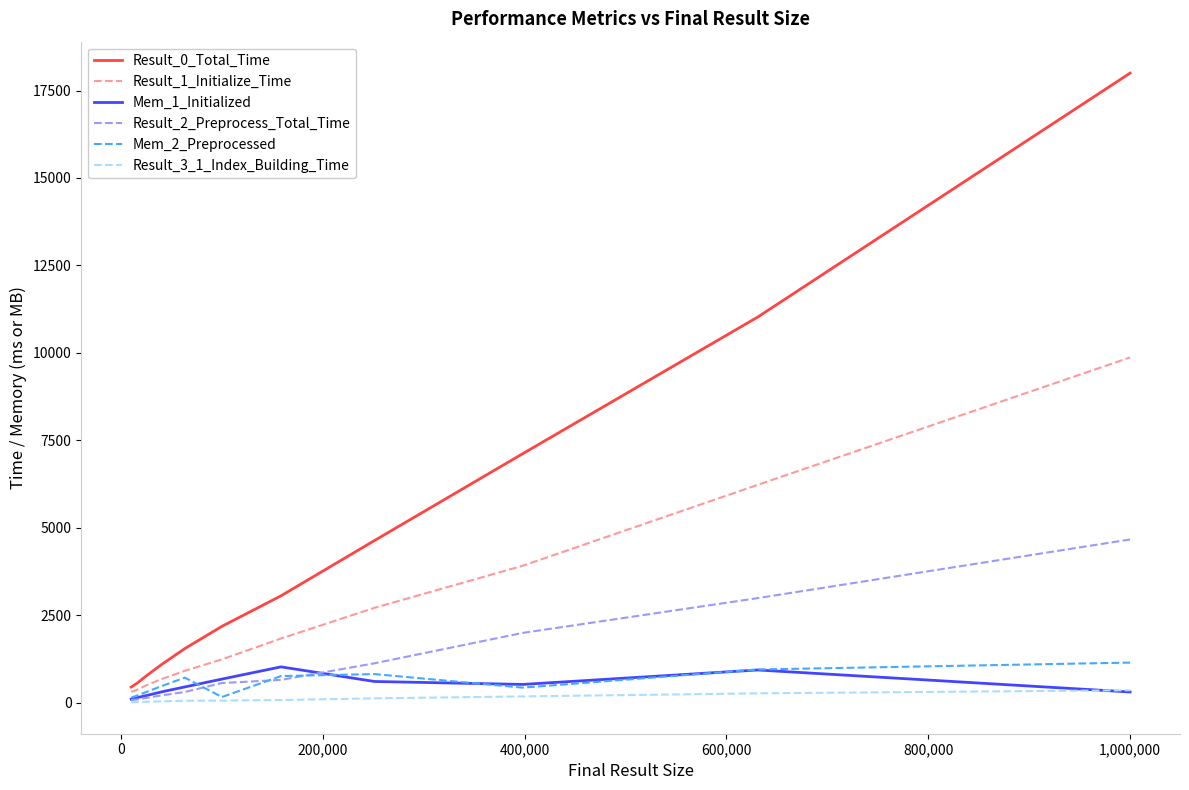

Which series has the widest spread of values?

Result_0_Total_Time